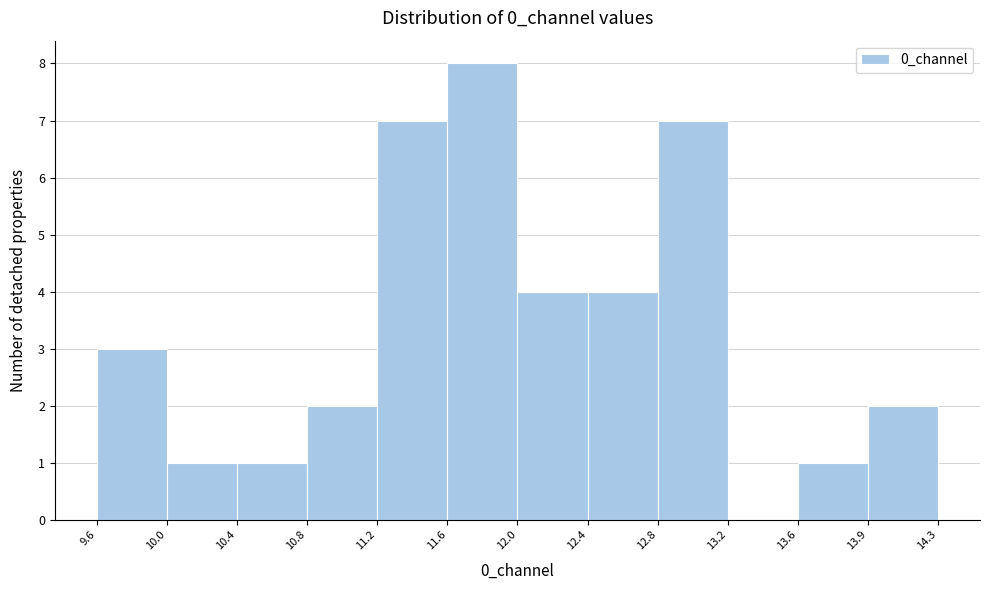

Reading left to right, list every bar in this chart as the range it spans on the x-axis followed by its height. The values are not printed on the chart, so give them approximately, as read against the axis.

9.6 to 10.0: 3
10.0 to 10.4: 1
10.4 to 10.8: 1
10.8 to 11.2: 2
11.2 to 11.6: 7
11.6 to 12.0: 8
12.0 to 12.4: 4
12.4 to 12.8: 4
12.8 to 13.2: 7
13.2 to 13.6: 0
13.6 to 13.9: 1
13.9 to 14.3: 2